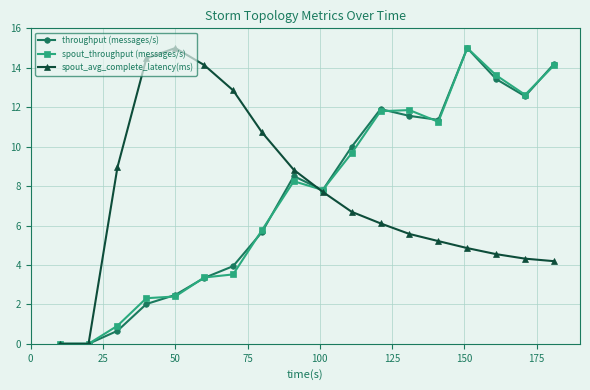

Is this an area chart (filled region under the line)?

No